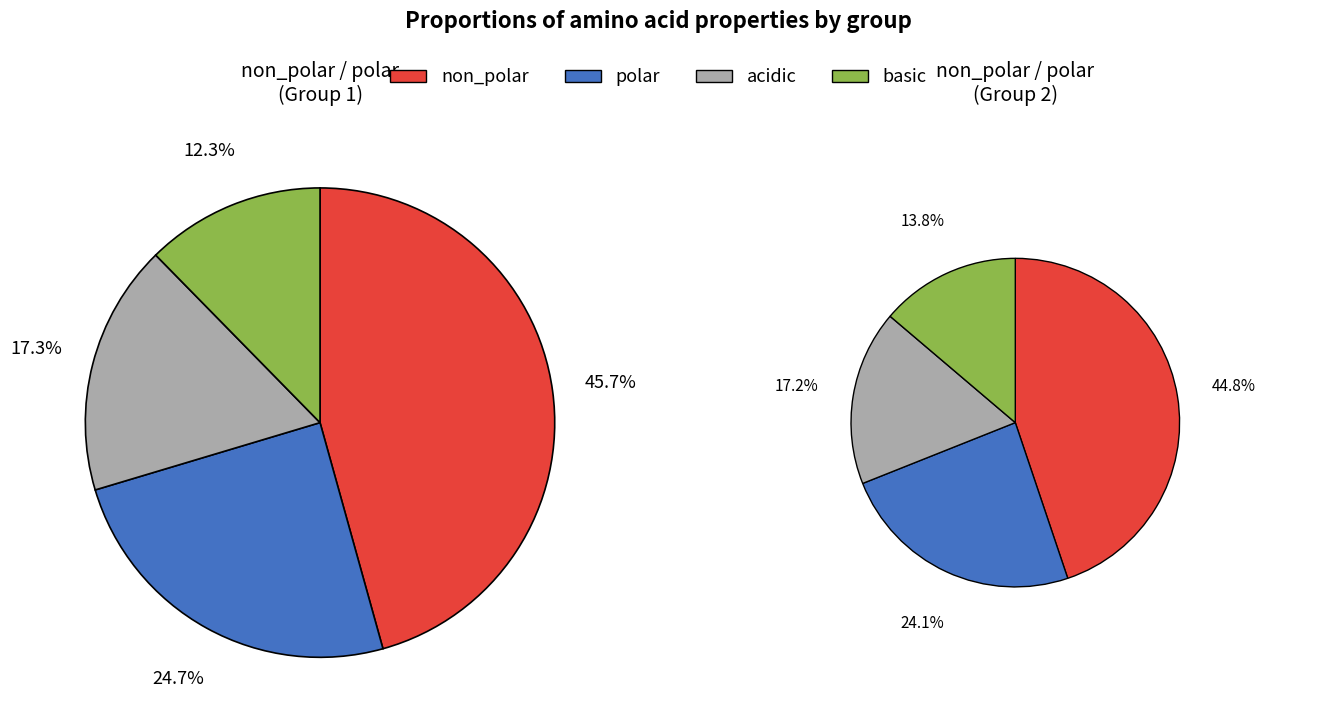

To the nearest percent, what portion does non_polar represent?

45%